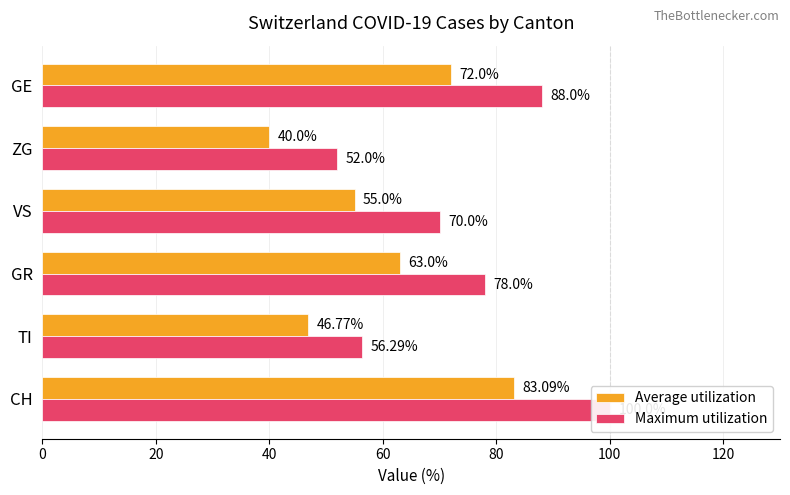

What is the sum of all Average utilization values?

359.9